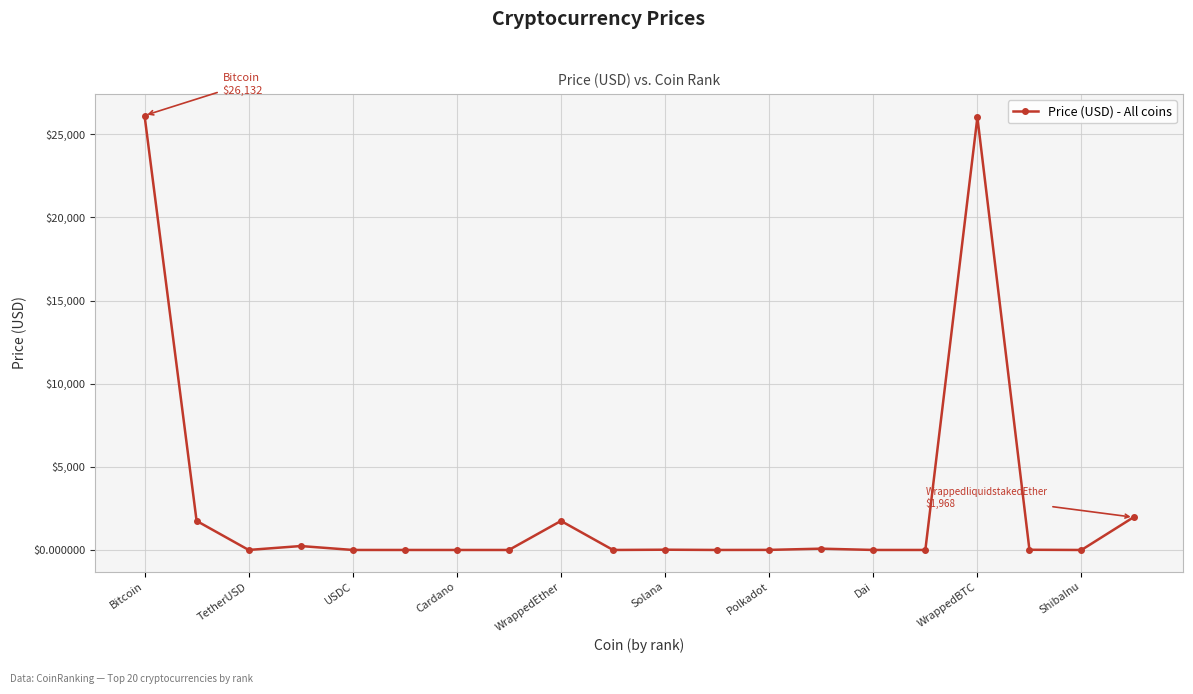

True or false: there are more than 0 points higher than both neighbors.

True